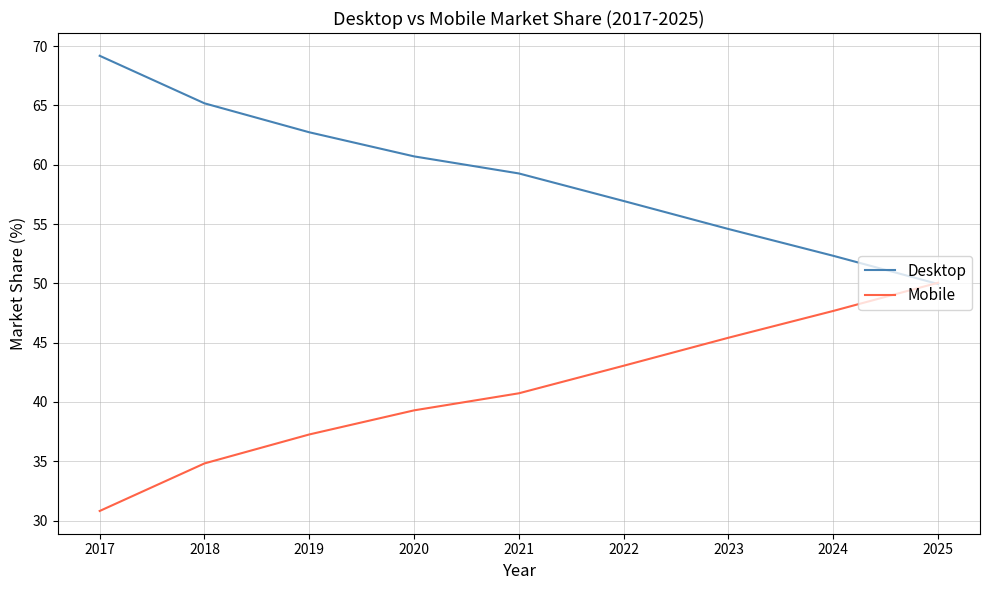

Is this an area chart (filled region under the line)?

No